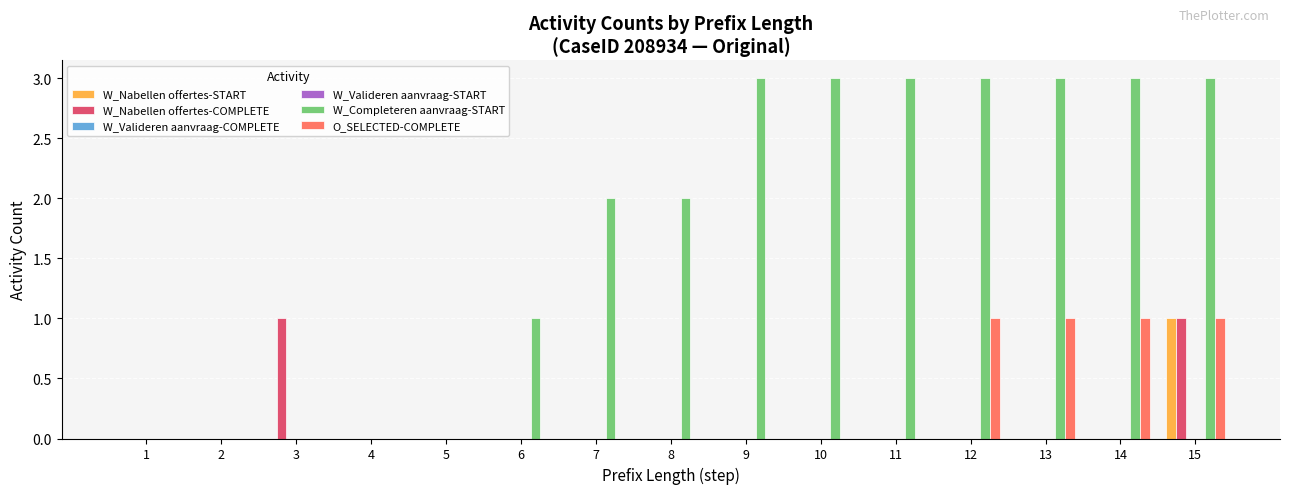

What is the highest value of the W_Completeren aanvraag-START series?

3